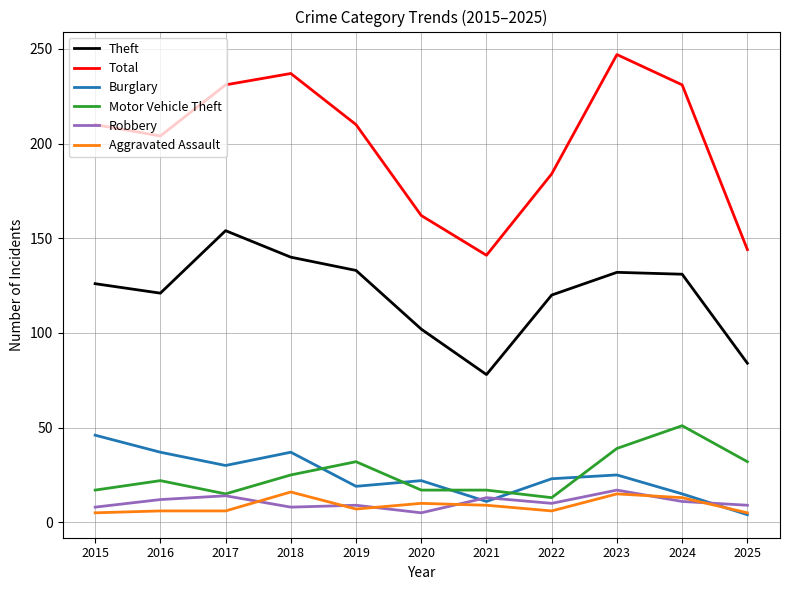

True or false: Theft and Aggravated Assault cross at least once.

False